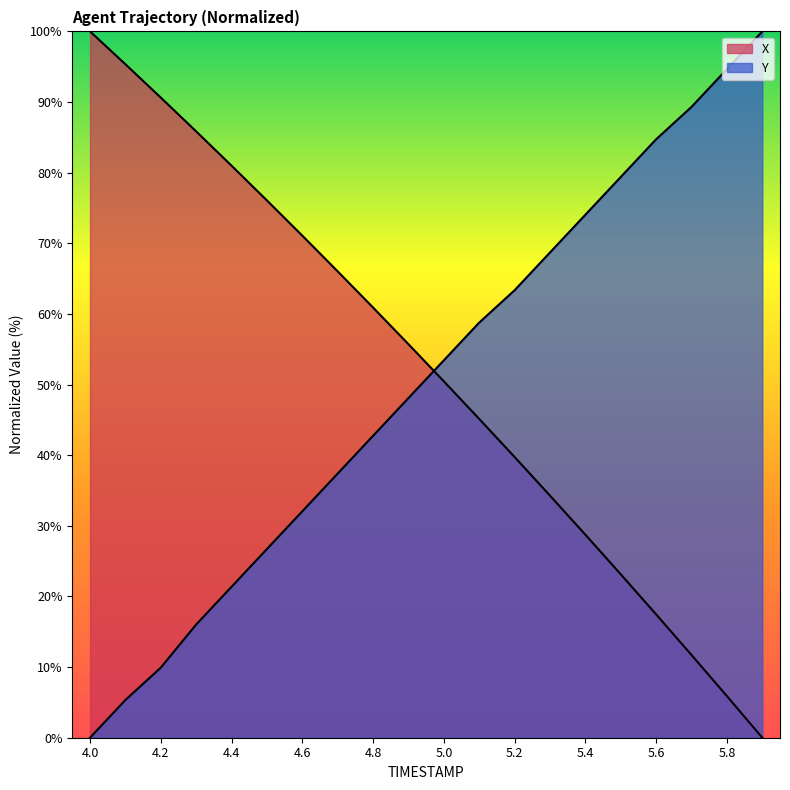

What is the spread (max minus min) of values at 4.9?

7.6